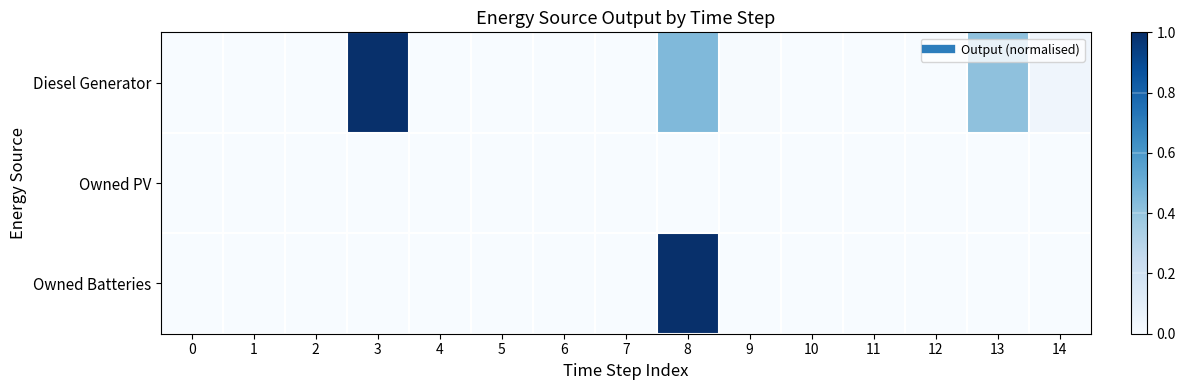

Which has a higher value, 4 or 3?

3